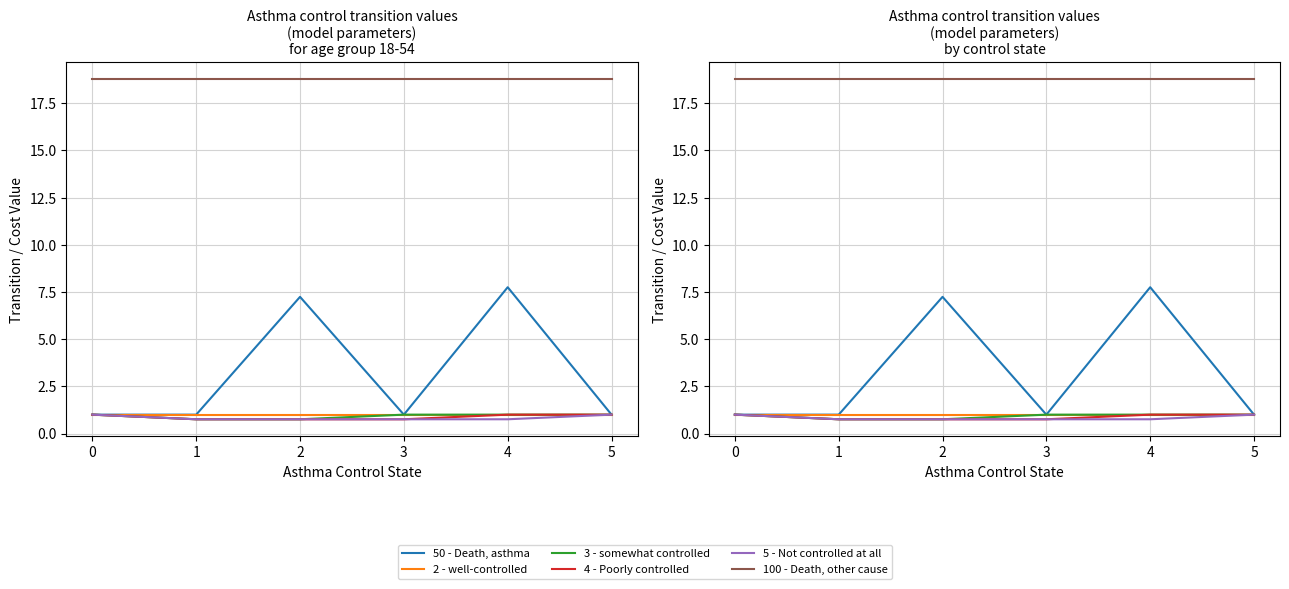

List the labels in order of 2 - well-controlled value, smallest first.

0, 1, 2, 3, 4, 5